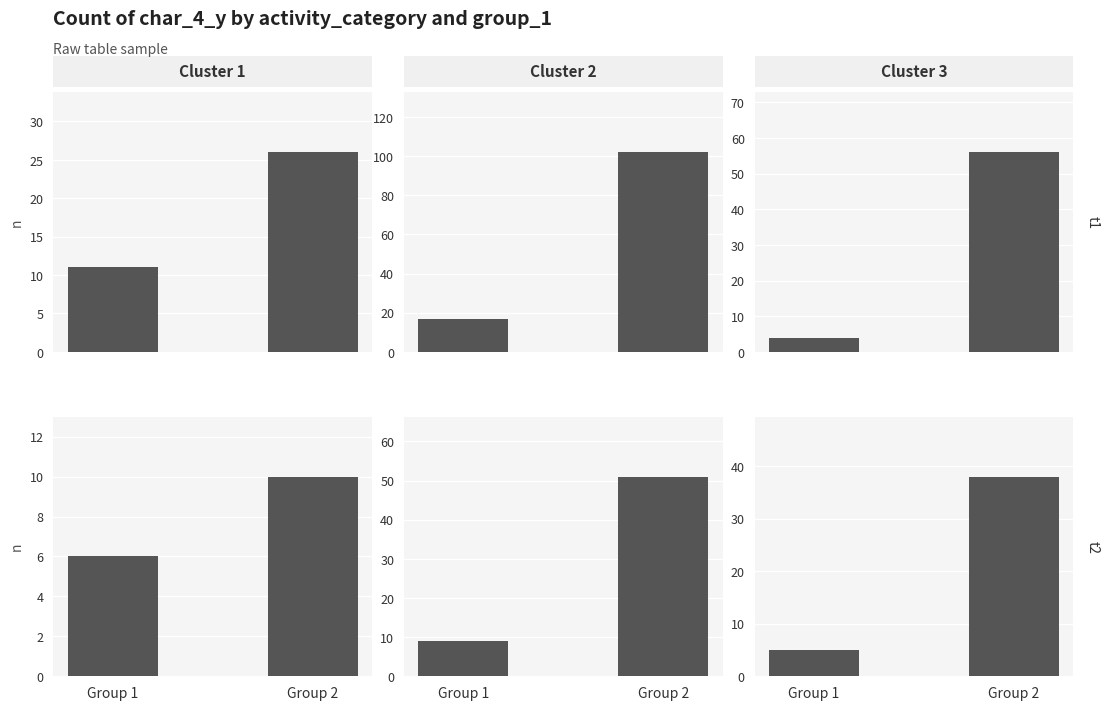

What is the minimum value for Cluster 2?

9